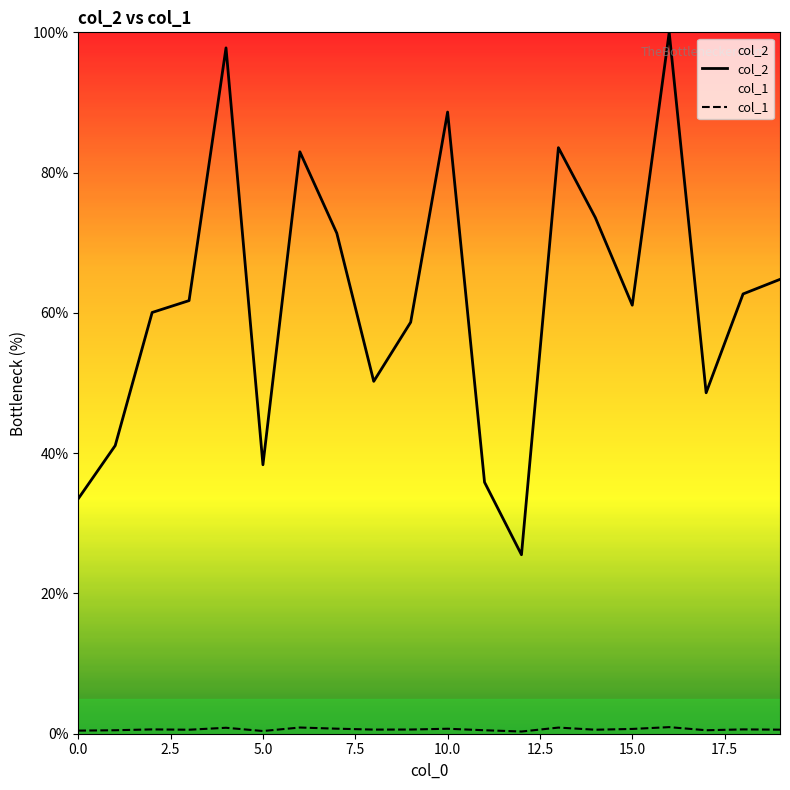

Which series has the largest total across all categories?

col_2